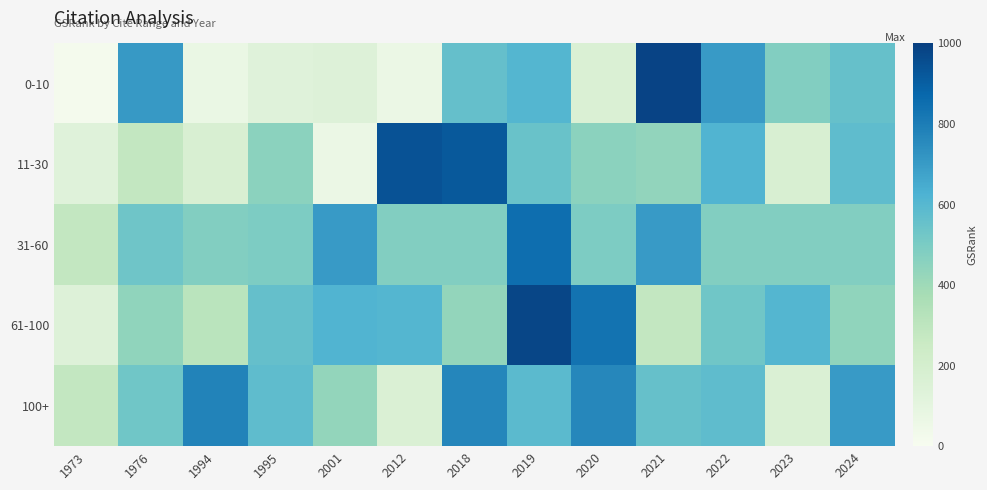

Which series has the largest total across all categories?

31-60